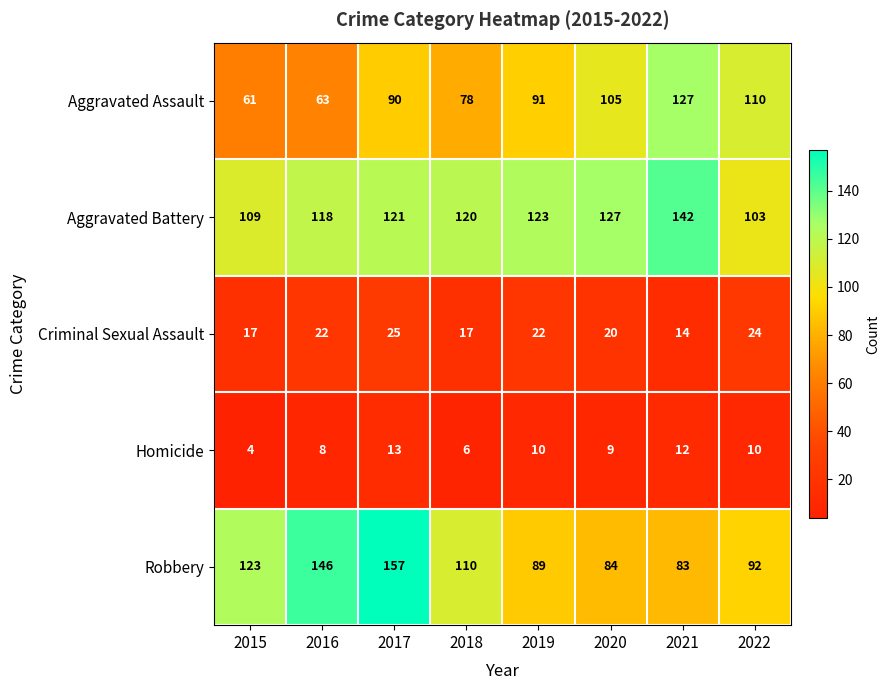

What is the maximum value shown in the chart?

157